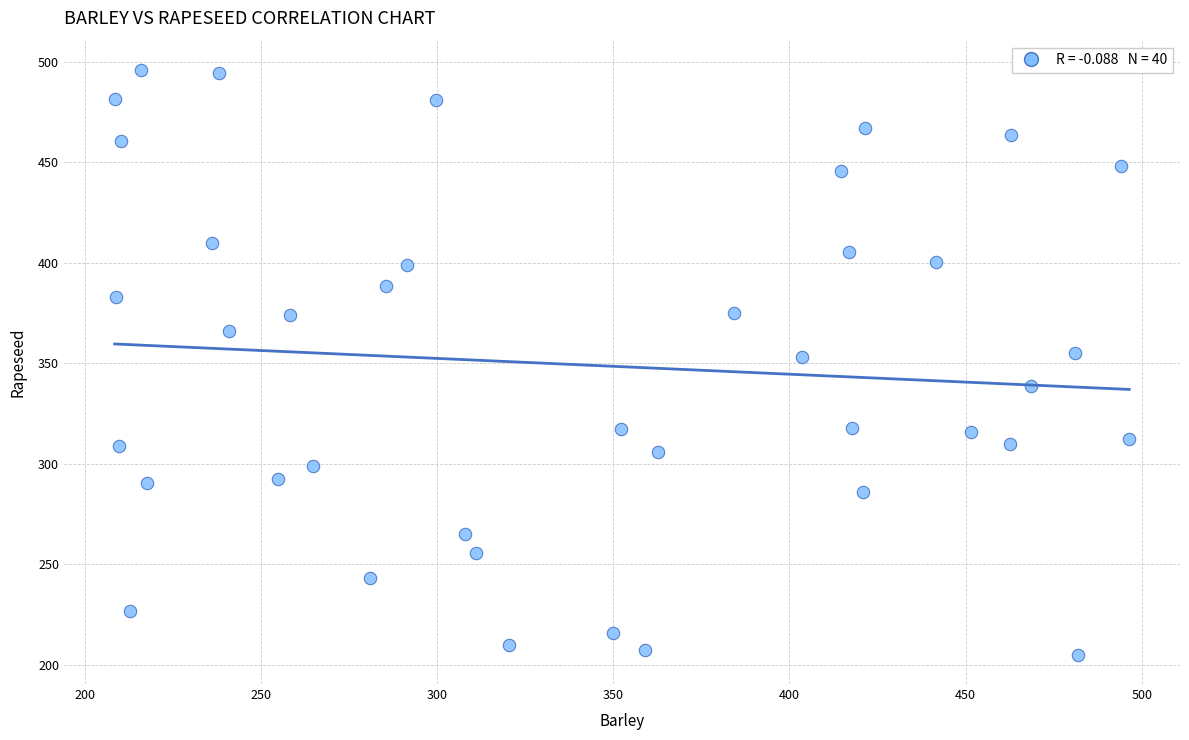

What is the range of Y values (max minus min)?

290.9